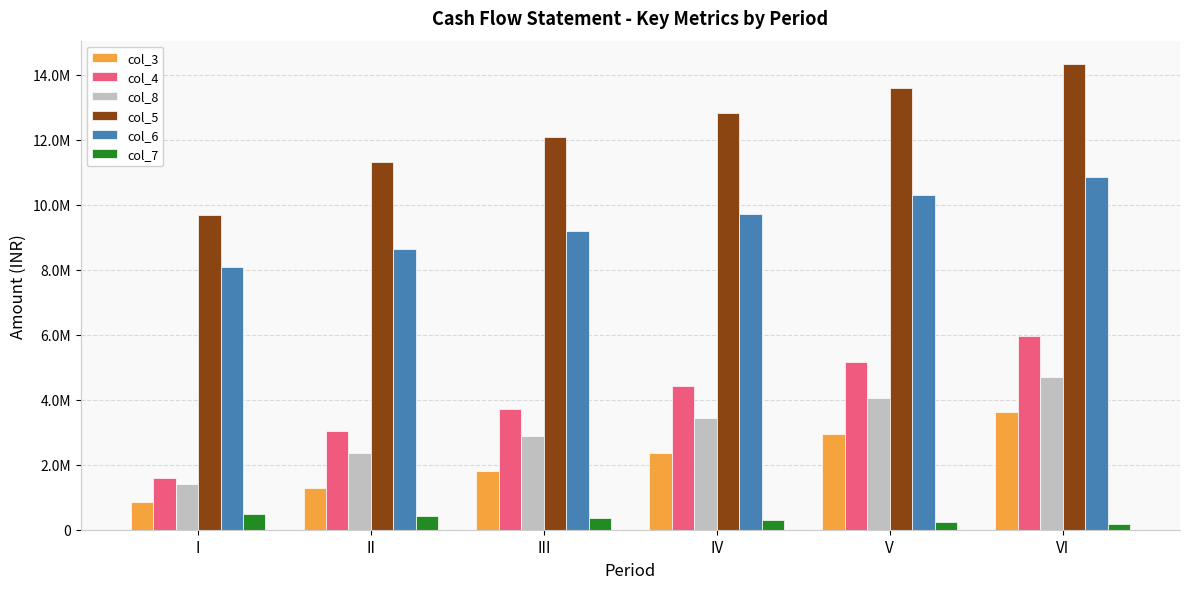

What is the value of the col_5 bar at the 4th from the left?

12823312.5